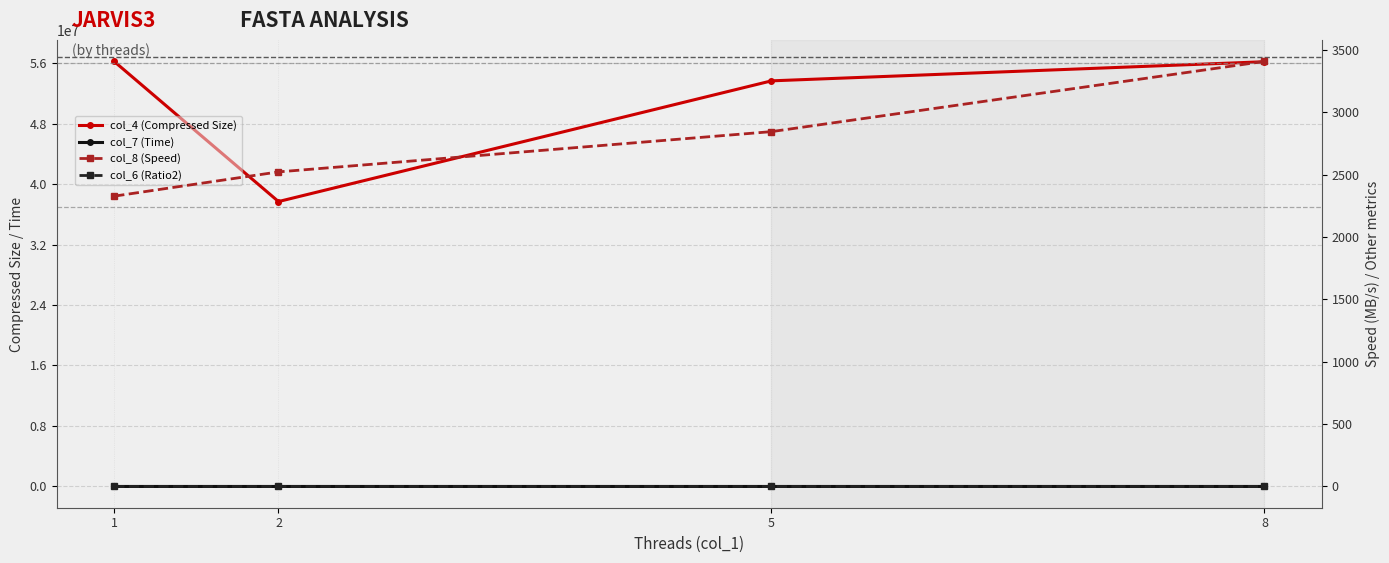

Which category has the highest value in the col_4 (Compressed Size) series?

1